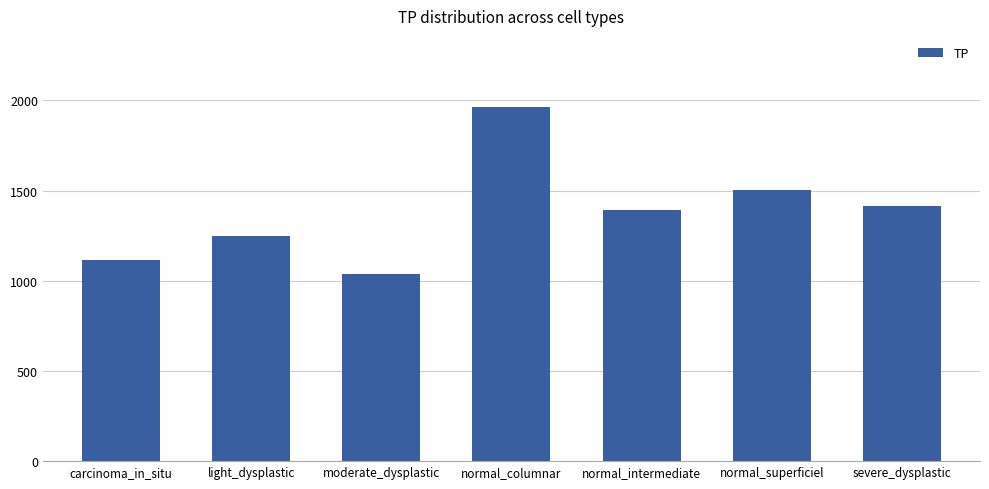

What is the change in value from moderate_dysplastic to normal_intermediate?

+353